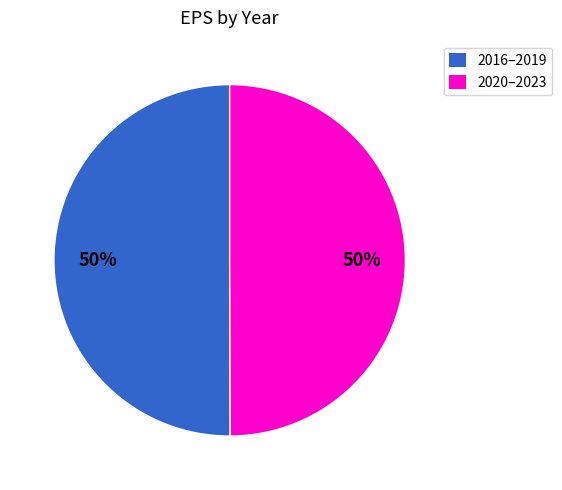

What is the ratio of the value at 2016–2019 to the value at 2020–2023?

1.0